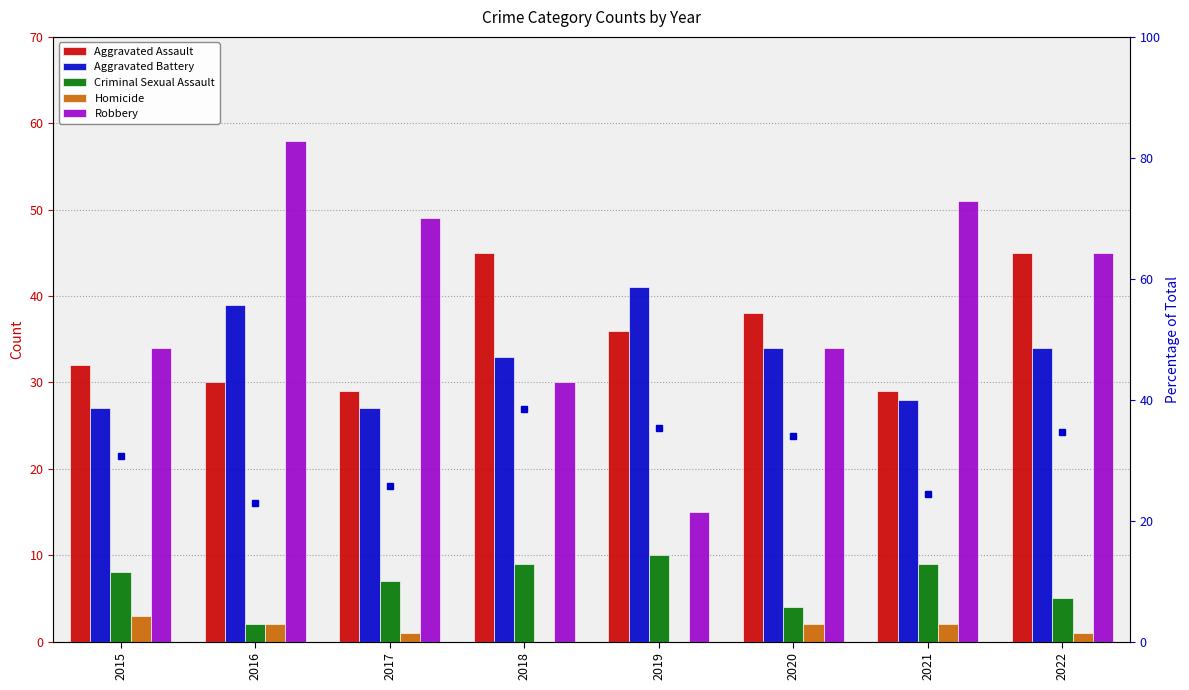

Where does the Aggravated Assault series first go above 36?

2018